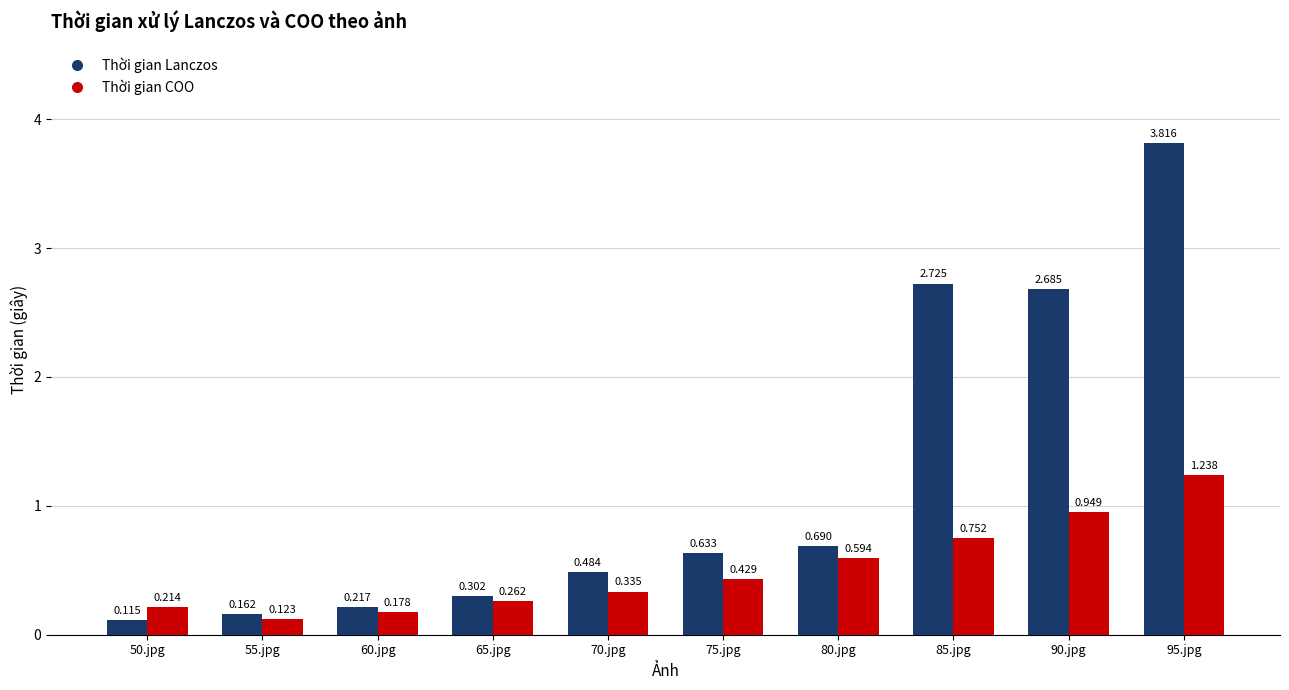

At 85.jpg, list the series in order from largest to smallest.

Thời gian Lanczos, Thời gian COO